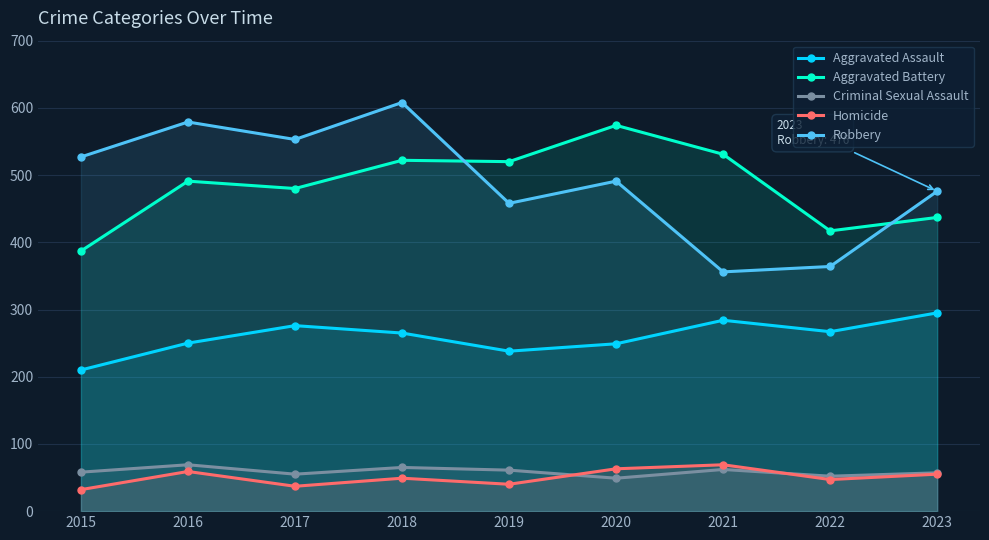

What is the difference between the Homicide values at 2016 and 2015?

27